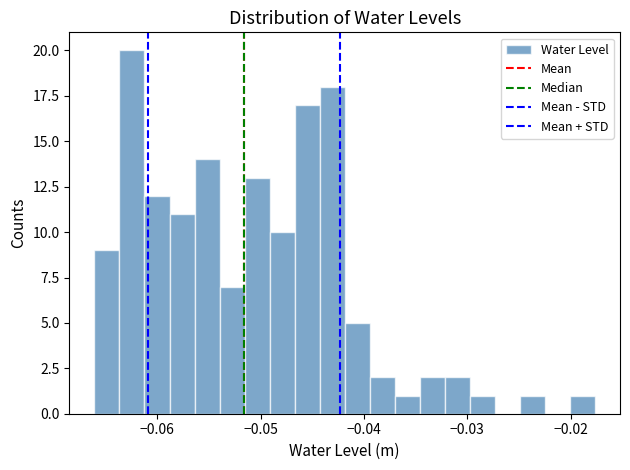

Around what value on the x-axis is the tallest bar? Give the approximate position of its centre, as read against the axis.

-0.062